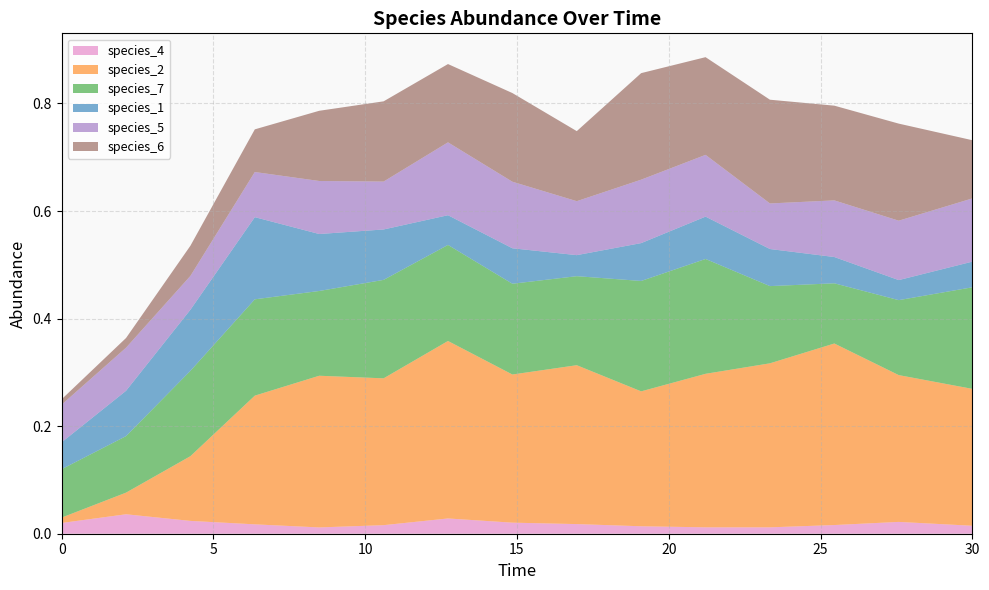

Reading right to left, what are all the values shown in this chart?

species_4: 30.0=0.0	27.575757575757574=0.0	25.454545454545457=0.0	23.333333333333336=0.0	21.21212121212121=0.0	19.09090909090909=0.0	16.96969696969697=0.0	14.84848484848485=0.0	12.727272727272728=0.0	10.606060606060606=0.0	8.484848484848484=0.0	6.363636363636364=0.0	4.242424242424242=0.0	2.121212121212121=0.0	0.0=0.0
species_2: 30.0=0.3	27.575757575757574=0.3	25.454545454545457=0.3	23.333333333333336=0.3	21.21212121212121=0.3	19.09090909090909=0.3	16.96969696969697=0.3	14.84848484848485=0.3	12.727272727272728=0.3	10.606060606060606=0.3	8.484848484848484=0.3	6.363636363636364=0.2	4.242424242424242=0.1	2.121212121212121=0.0	0.0=0.0
species_7: 30.0=0.2	27.575757575757574=0.1	25.454545454545457=0.1	23.333333333333336=0.1	21.21212121212121=0.2	19.09090909090909=0.2	16.96969696969697=0.2	14.84848484848485=0.2	12.727272727272728=0.2	10.606060606060606=0.2	8.484848484848484=0.2	6.363636363636364=0.2	4.242424242424242=0.2	2.121212121212121=0.1	0.0=0.1
species_1: 30.0=0.0	27.575757575757574=0.0	25.454545454545457=0.0	23.333333333333336=0.1	21.21212121212121=0.1	19.09090909090909=0.1	16.96969696969697=0.0	14.84848484848485=0.1	12.727272727272728=0.1	10.606060606060606=0.1	8.484848484848484=0.1	6.363636363636364=0.2	4.242424242424242=0.1	2.121212121212121=0.1	0.0=0.1
species_5: 30.0=0.1	27.575757575757574=0.1	25.454545454545457=0.1	23.333333333333336=0.1	21.21212121212121=0.1	19.09090909090909=0.1	16.96969696969697=0.1	14.84848484848485=0.1	12.727272727272728=0.1	10.606060606060606=0.1	8.484848484848484=0.1	6.363636363636364=0.1	4.242424242424242=0.1	2.121212121212121=0.1	0.0=0.1
species_6: 30.0=0.1	27.575757575757574=0.2	25.454545454545457=0.2	23.333333333333336=0.2	21.21212121212121=0.2	19.09090909090909=0.2	16.96969696969697=0.1	14.84848484848485=0.2	12.727272727272728=0.1	10.606060606060606=0.1	8.484848484848484=0.1	6.363636363636364=0.1	4.242424242424242=0.1	2.121212121212121=0.0	0.0=0.0